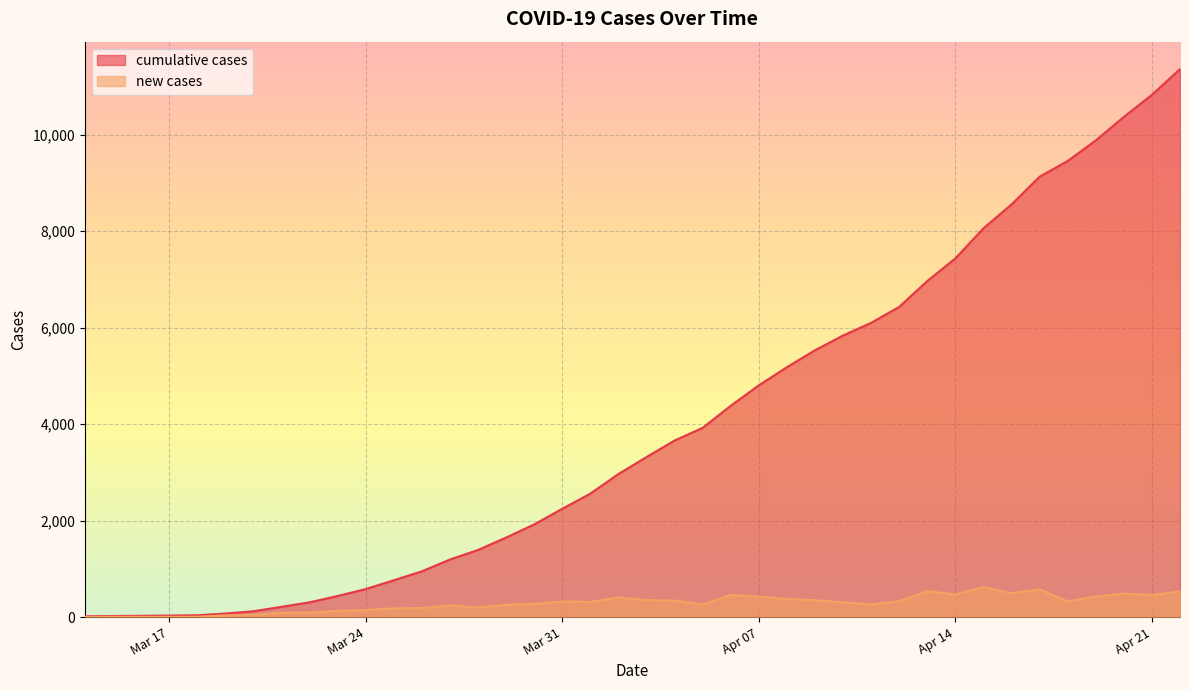

Is it true that new cases equals 2 at 2020-03-15?

False